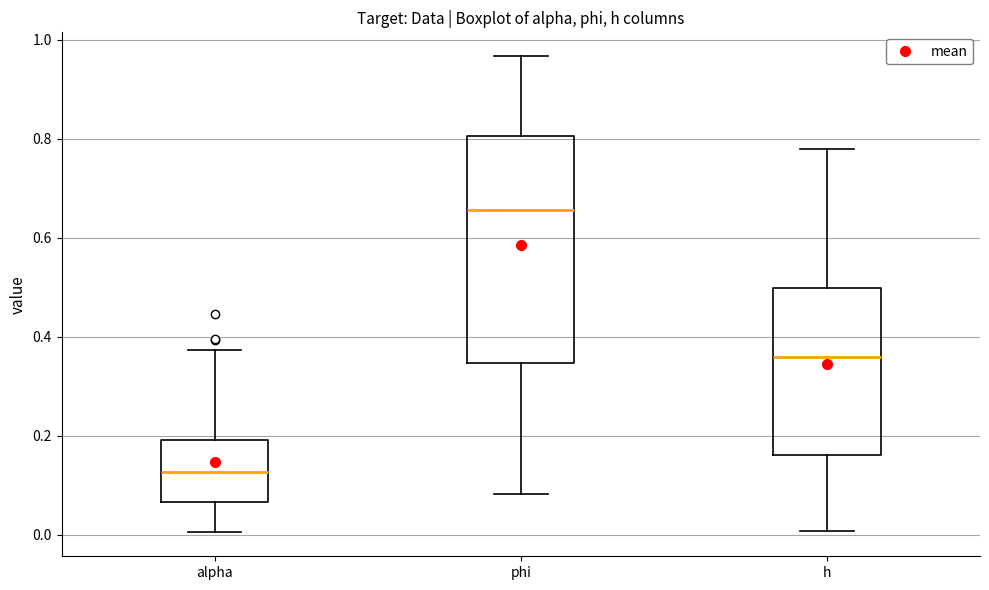

Which box's median line is the highest?

phi